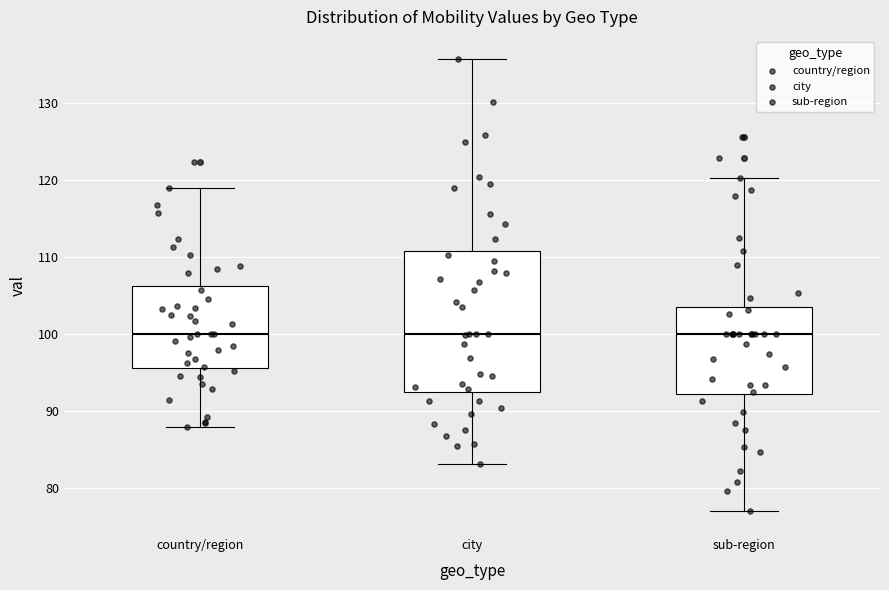

Which box is the tallest, from its lower edge to its upper edge?

city